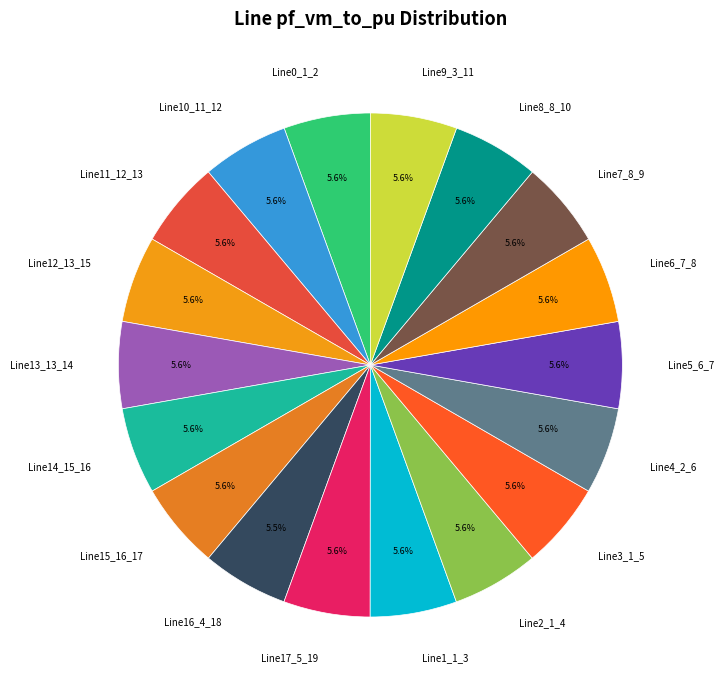

Do Line12_13_15 and Line9_3_11 together represent more than half of the pie?

No